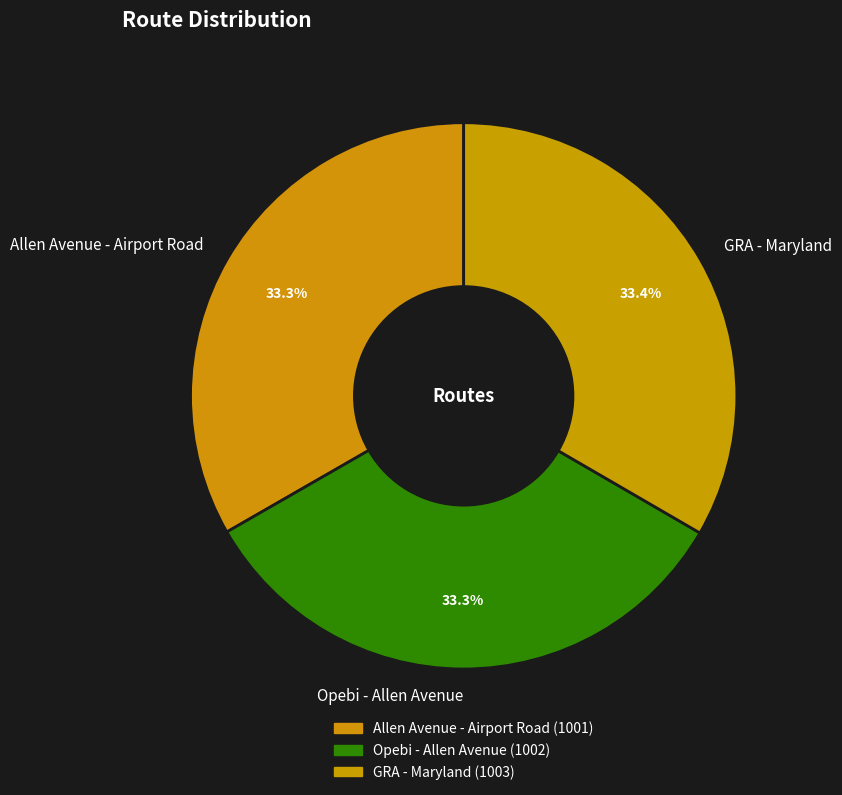

True or false: Opebi - Allen Avenue accounts for 19% of the total.

False